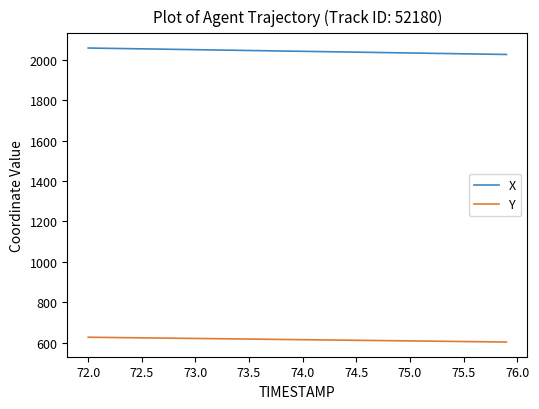

What is the minimum value shown in the chart?

603.1